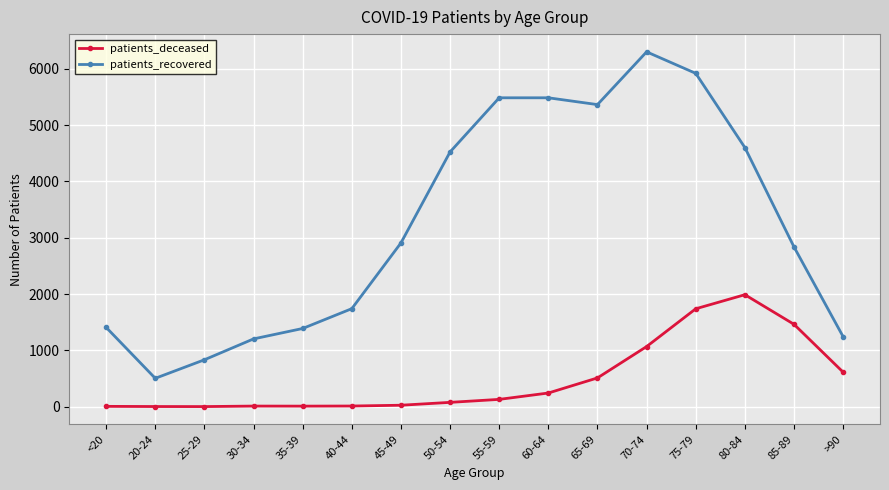

True or false: patients_recovered and patients_deceased cross at least once.

False